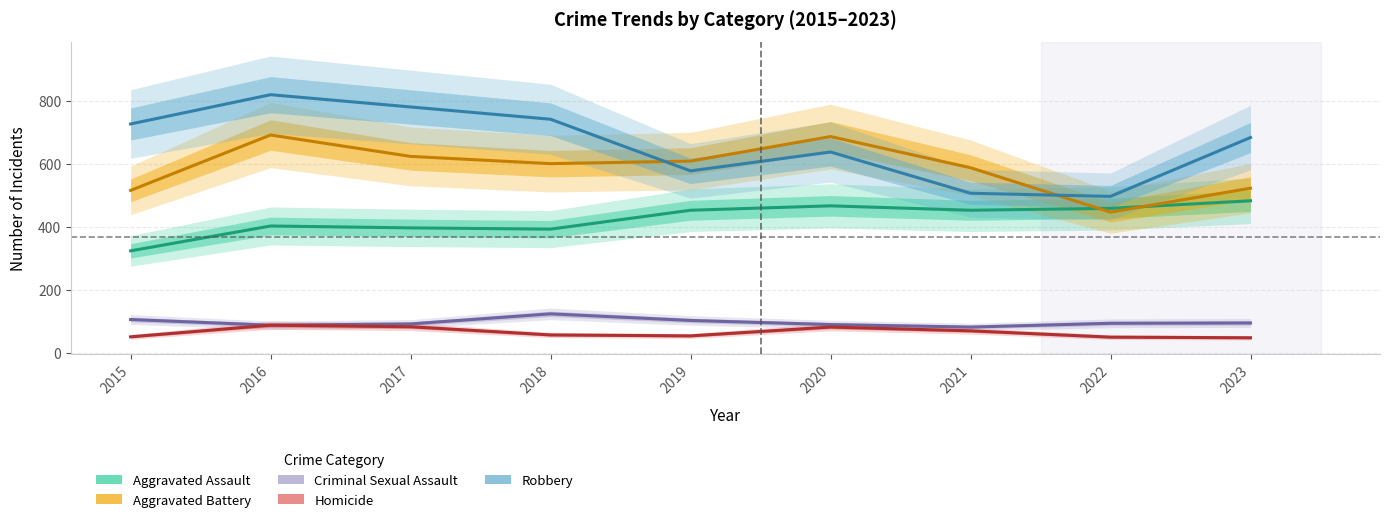

What is the difference between the maximum and minimum values in the Aggravated Battery series?

245